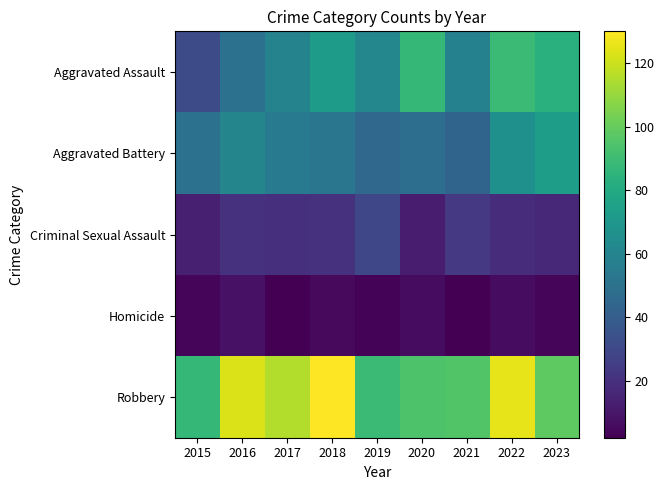

At which category does the chart reach its peak across all series?

2018